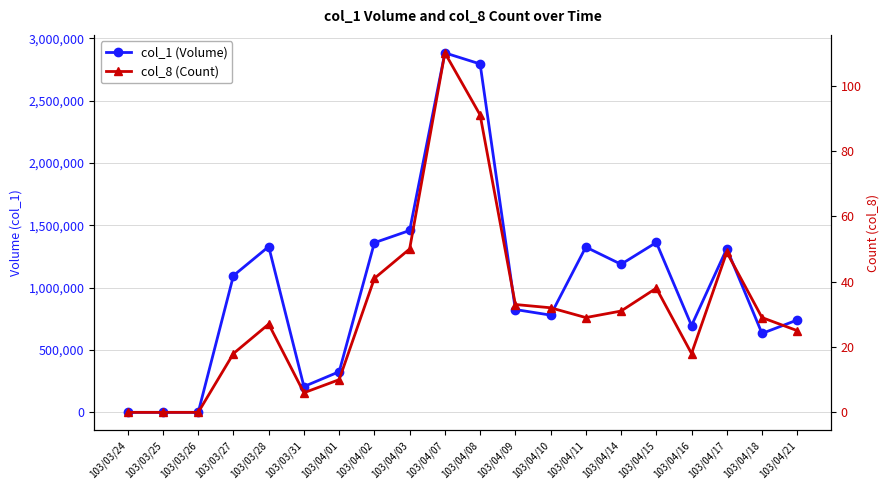

Is it true that col_1 (Volume) equals 1927923 at 103/04/17?

False